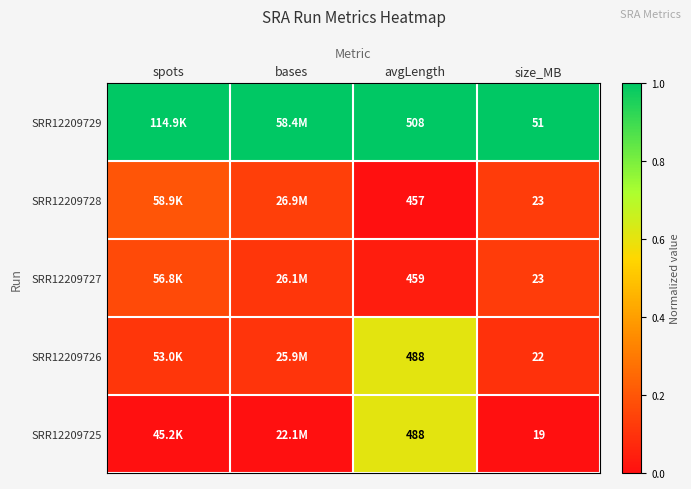

Rank the series by their maximum value, from lowest to highest.

SRR12209727, SRR12209728, SRR12209726, SRR12209725, SRR12209729